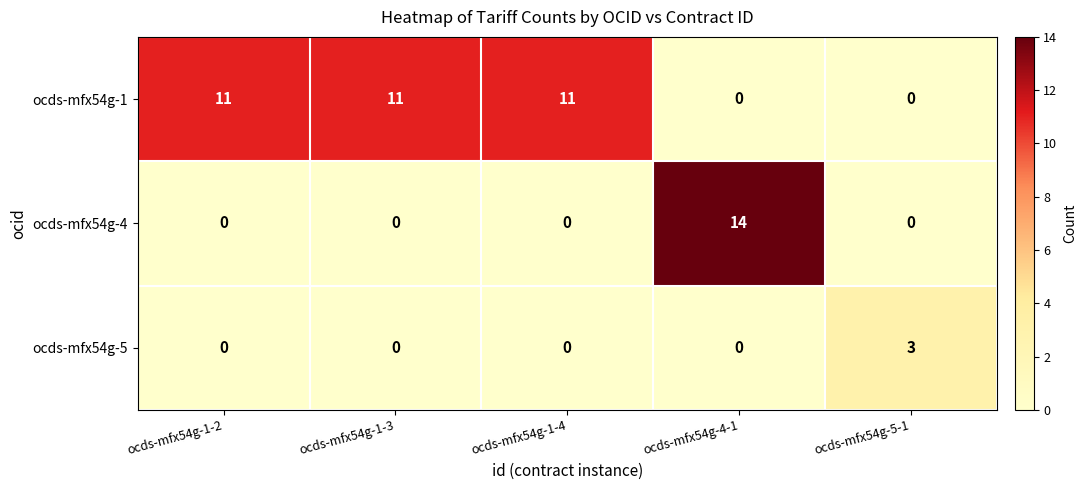

Between ocds-mfx54g-1-4 and ocds-mfx54g-4-1, which series saw the biggest shift?

ocds-mfx54g-4